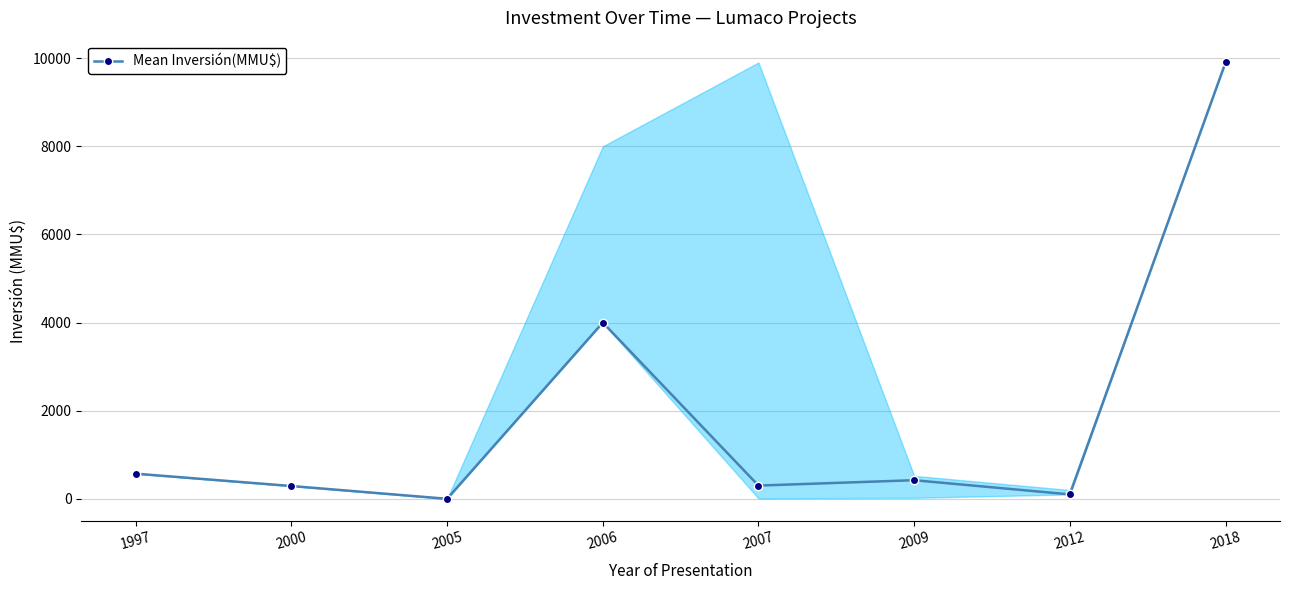

What is the difference between the maximum and minimum values?

9903